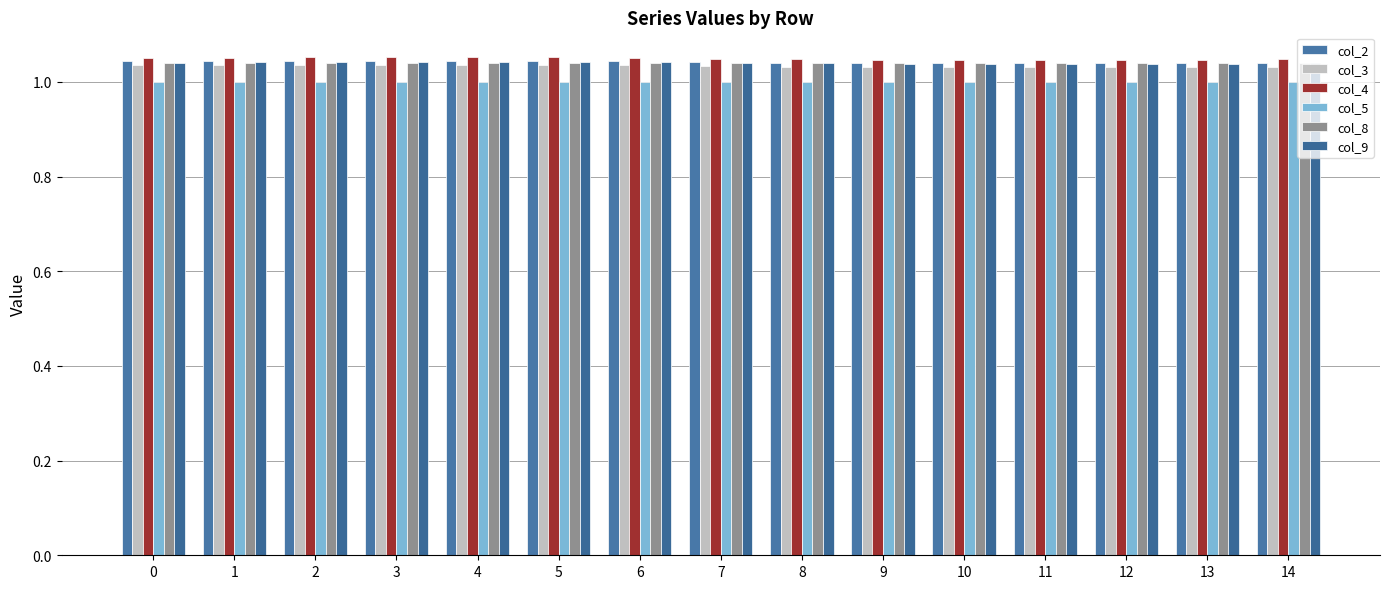

Which series has the largest total across all categories?

col_4